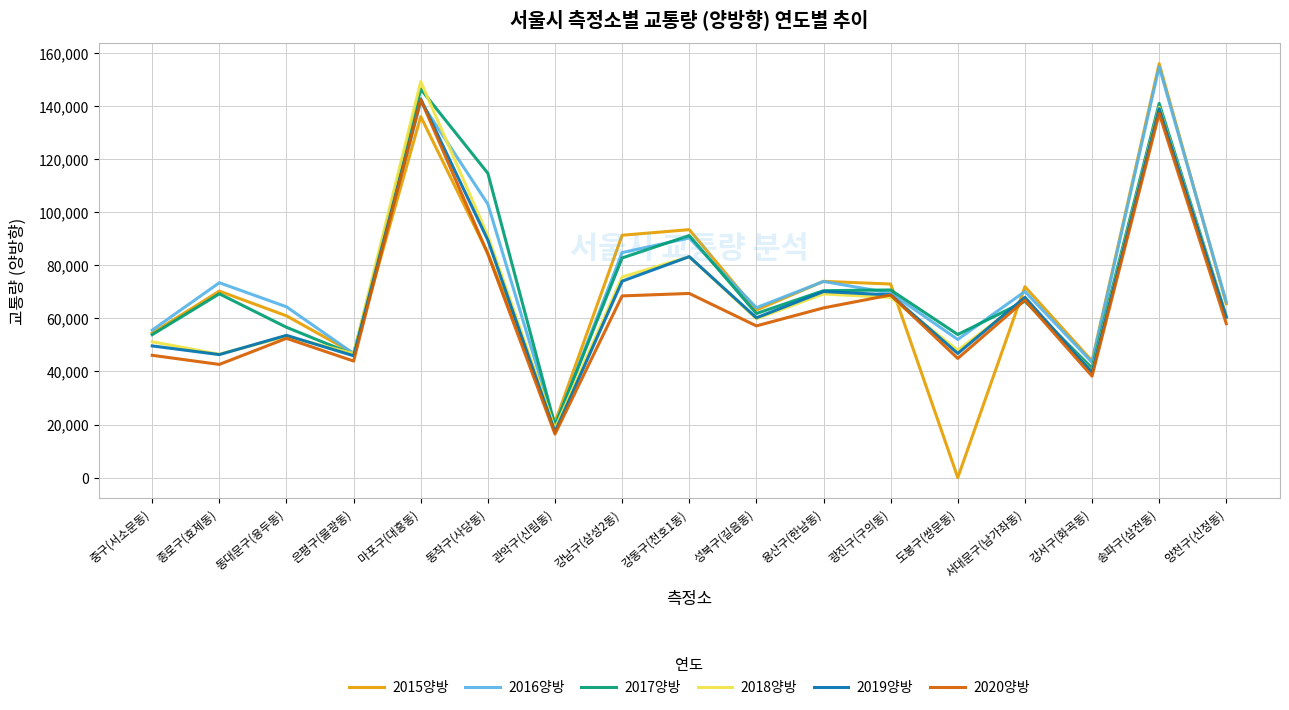

Is the value of 2015양방 at 동작구(사당동) greater than the value of 2018양방 at 동작구(사당동)?

No